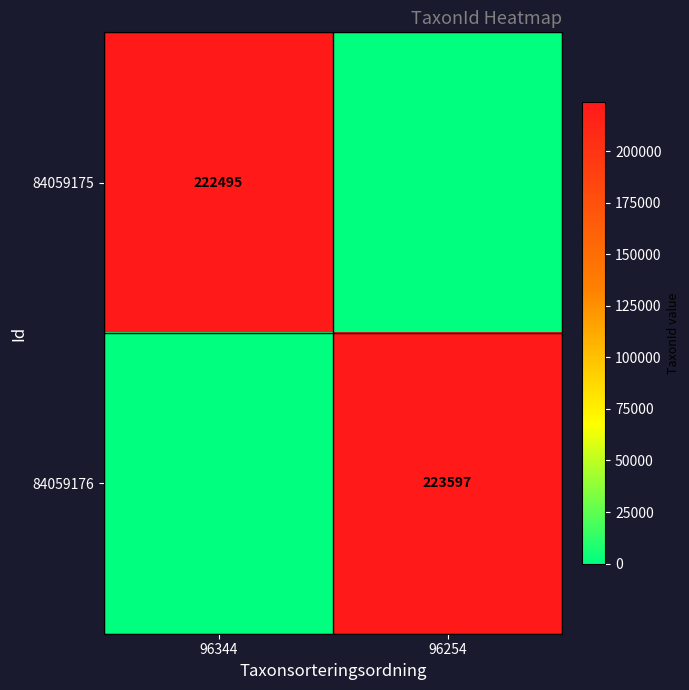

Is it true that 84059176 equals 339089 at 96254?

False